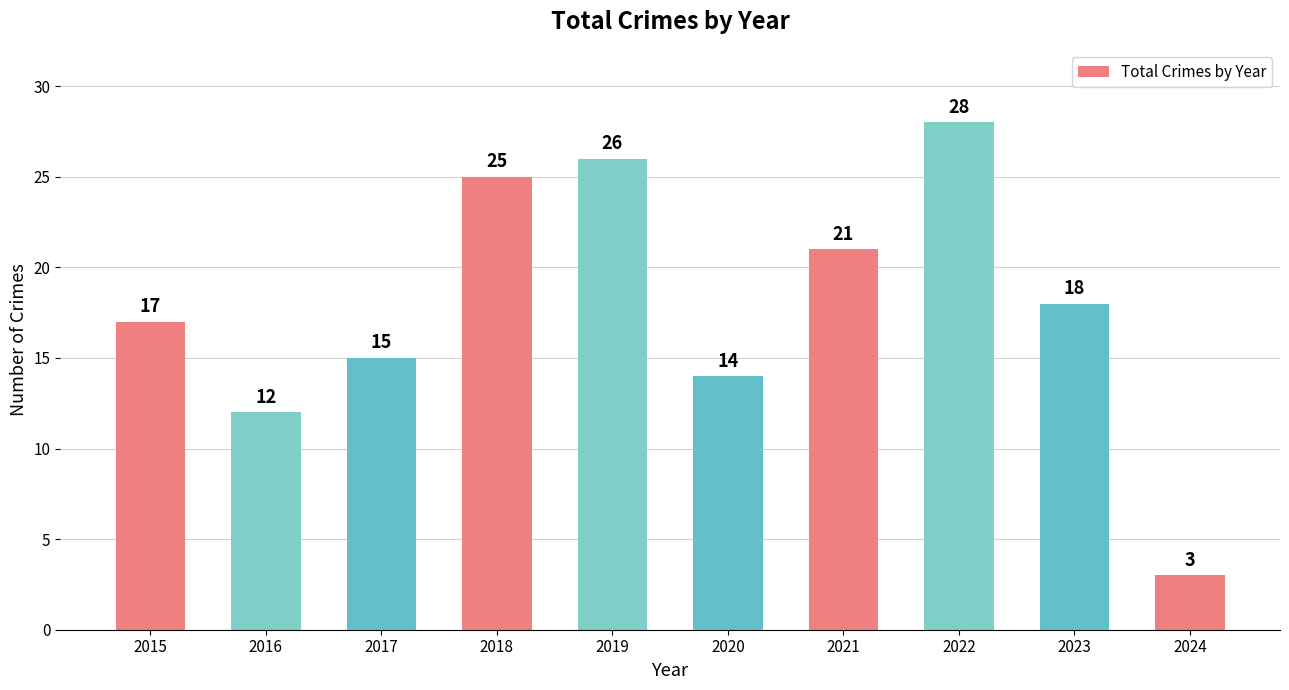

Where is the data nearest to the value 15?

2017